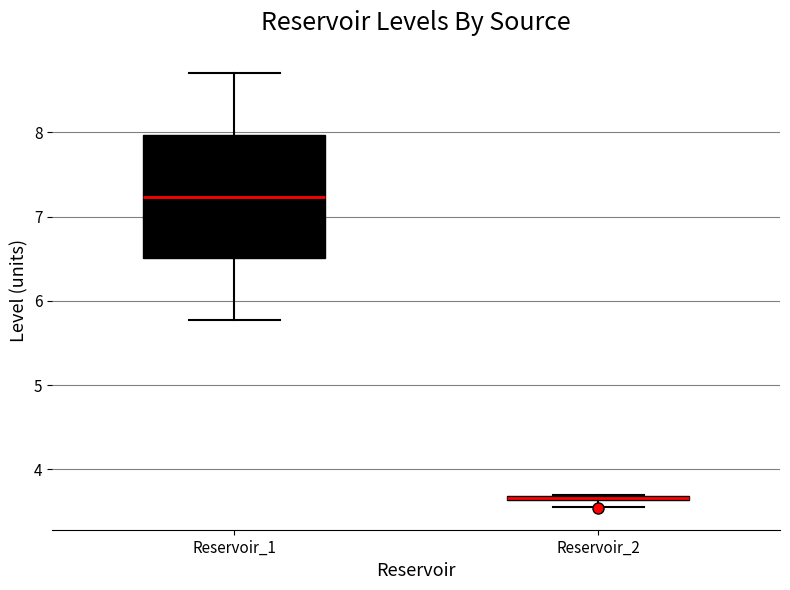

Where is the upper edge of the box for Reservoir_2 on the y-axis? The values are not printed on the chart, so give them approximately, as read against the axis.

3.7